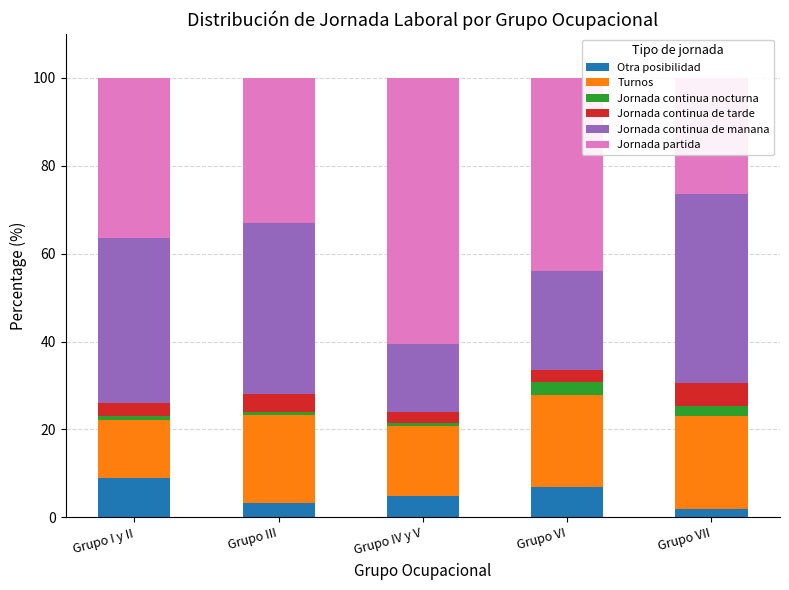

How many data points in Jornada continua de manana are above 37?

3